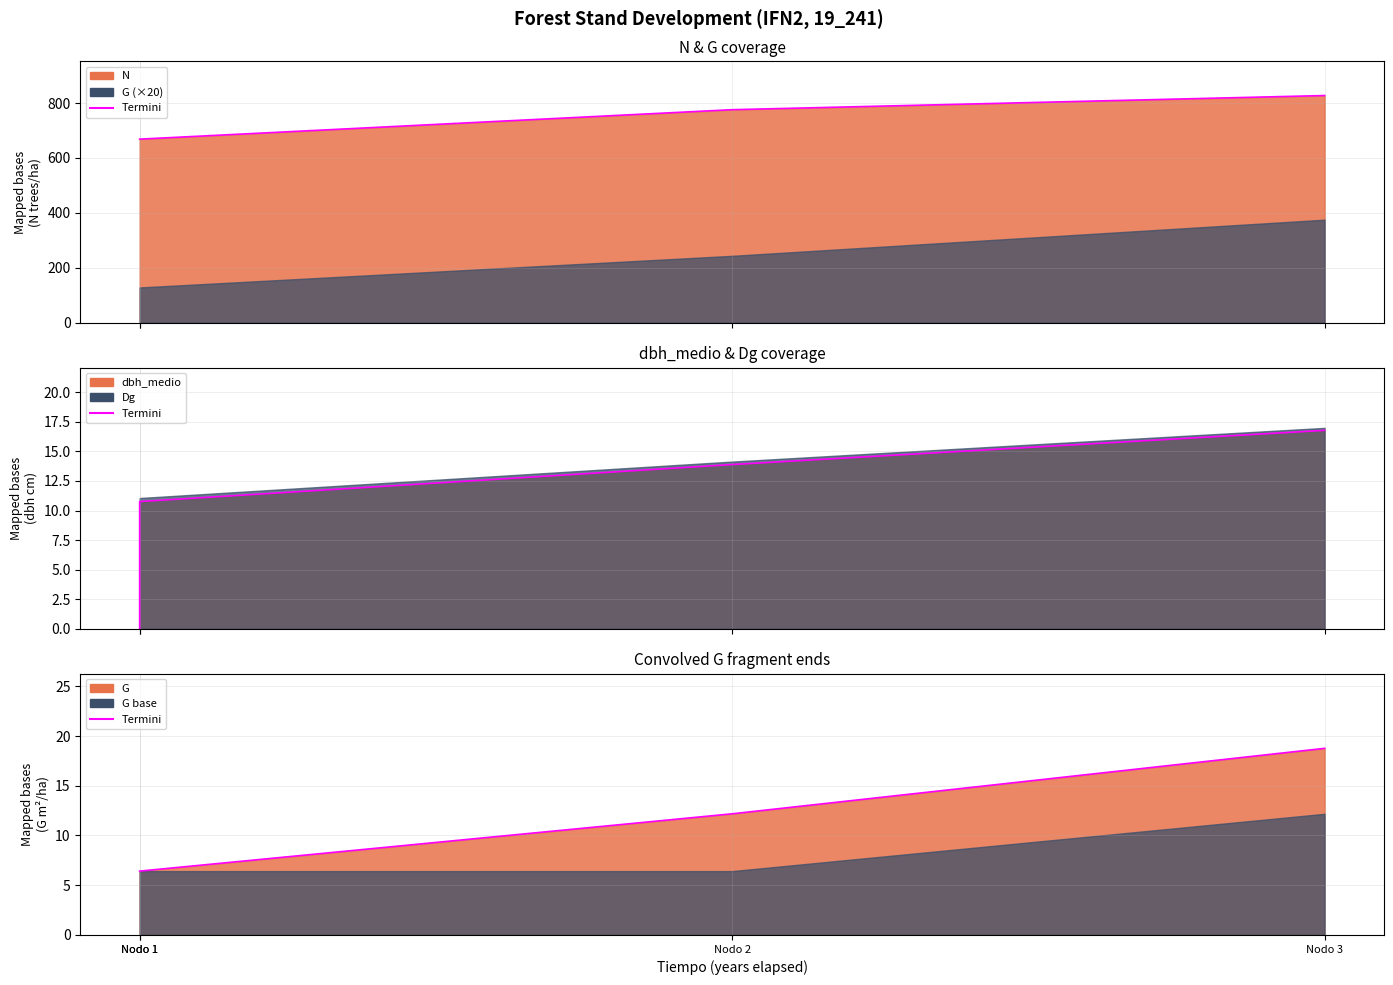

Reading right to left, extract all data points from this chart.

N: 827.2	775.7	668.5	668.5
G: 18.8	12.2	6.4	6.4